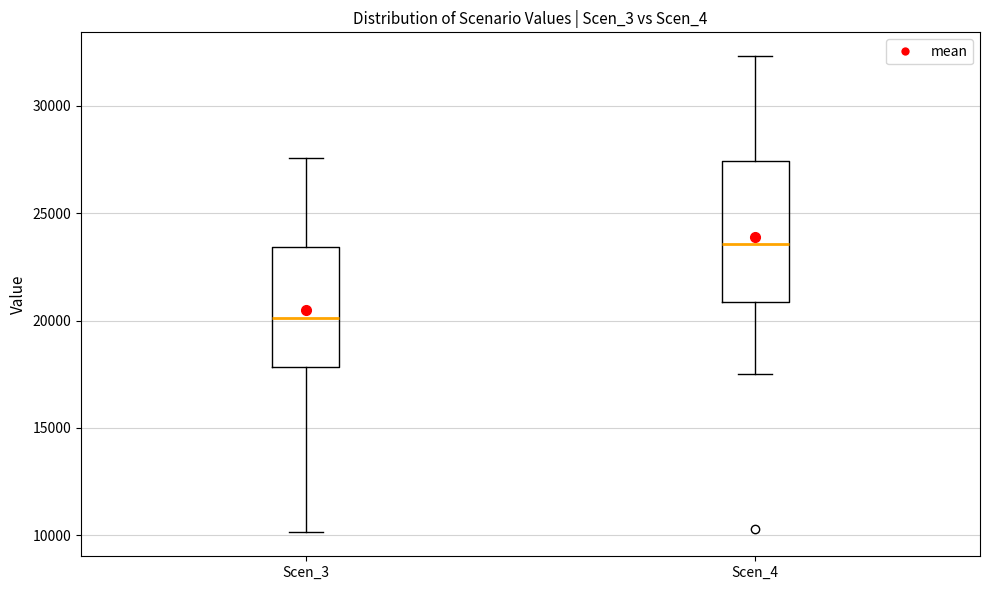

Where does the upper whisker of the box for Scen_4 end on the y-axis? The values are not printed on the chart, so give them approximately, as read against the axis.

32500